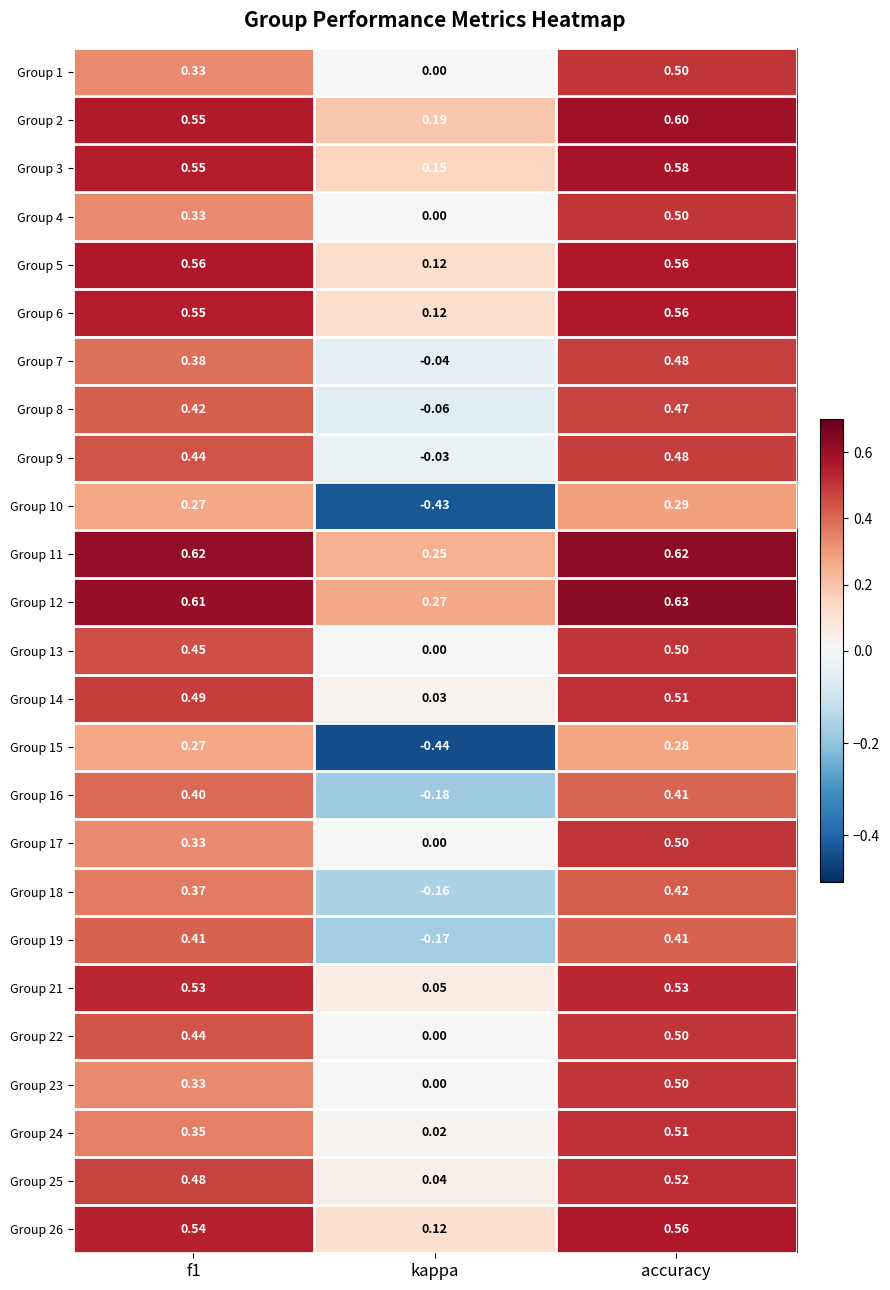

At which label is Group 8 closest to 0?

kappa